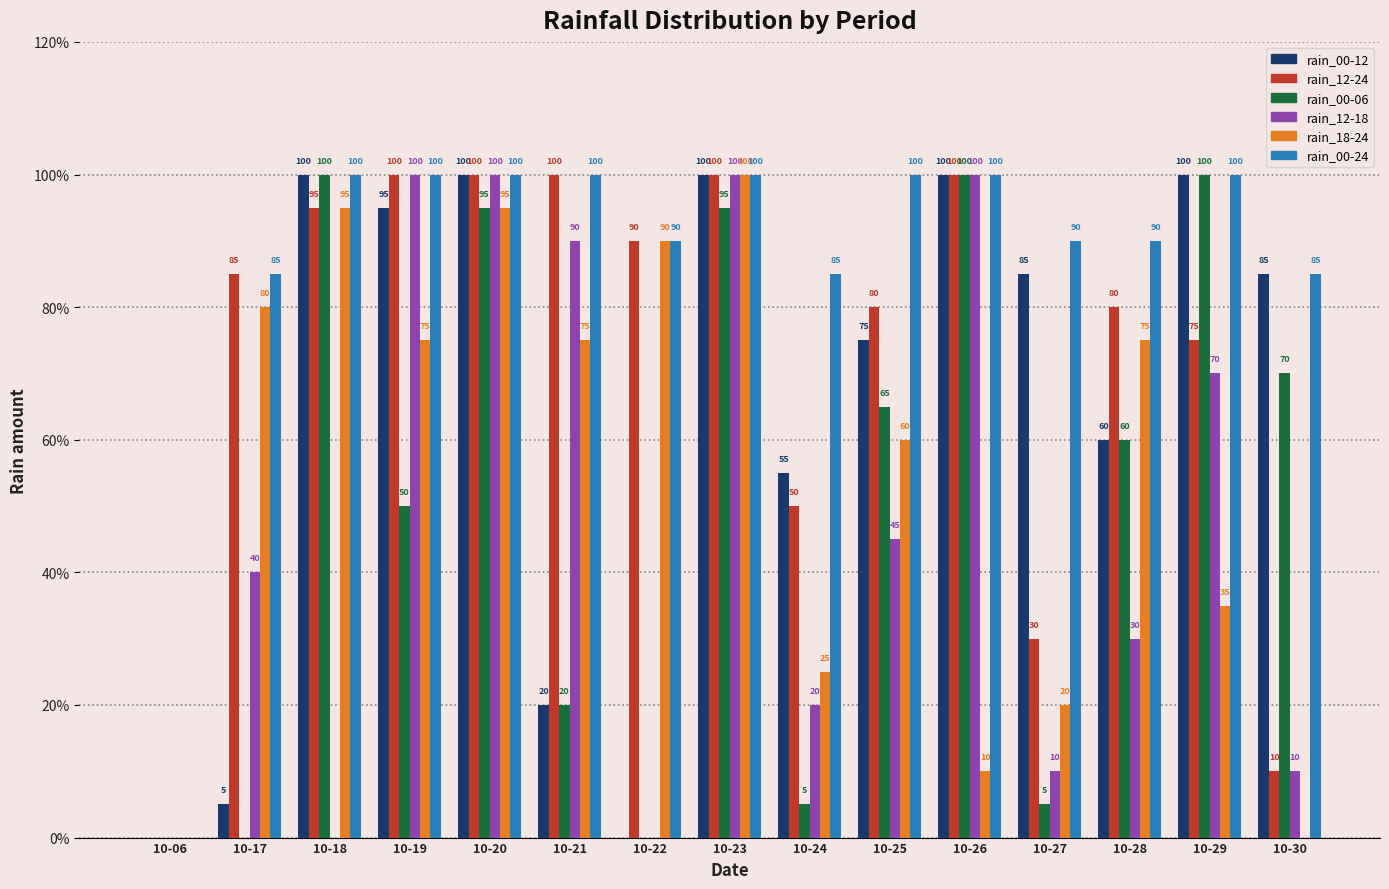

At which label is rain_00-06 closest to 50?

10-19